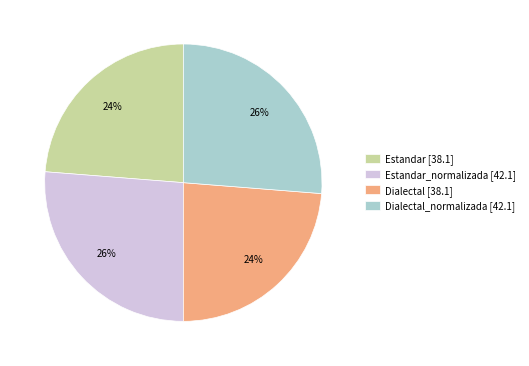

To the nearest percent, what is the combined percentage of Estandar [38.1] and Estandar_normalizada [42.1]?

50%